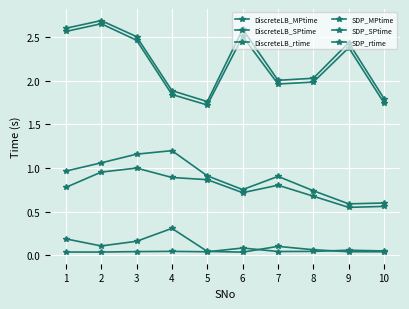

True or false: DiscreteLB_SPtime has a value of 0.3 at 8.

False